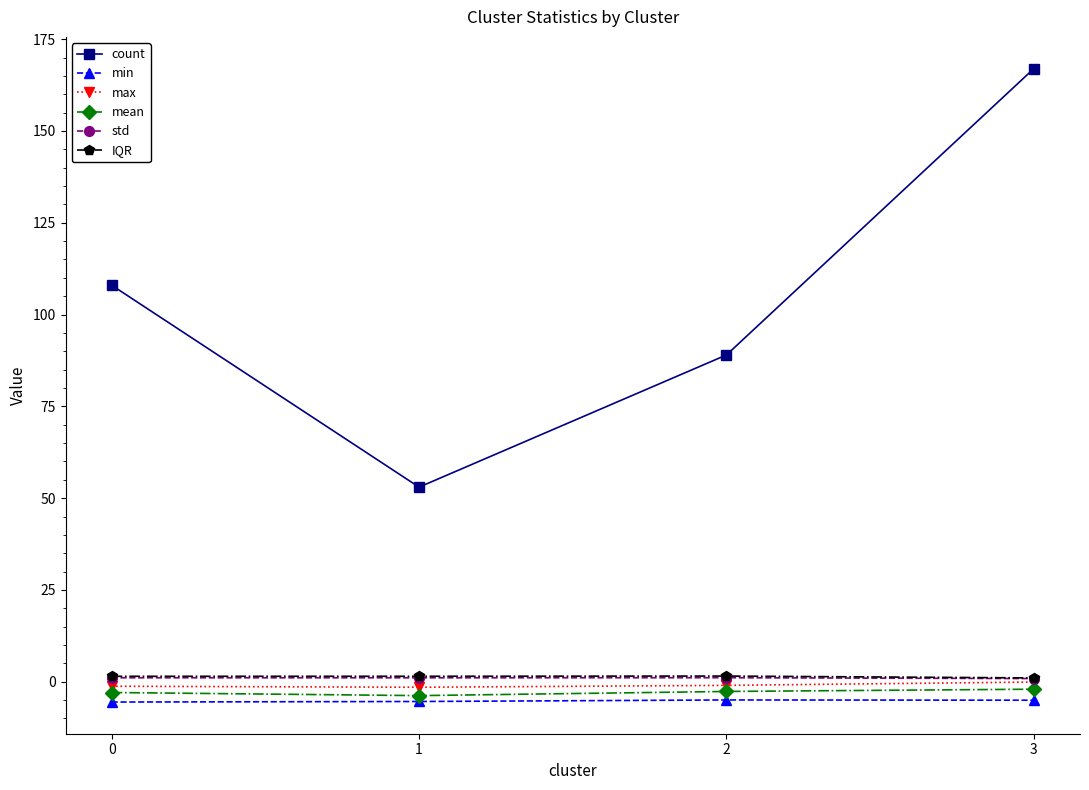

Does the chart have visible grid lines?

No